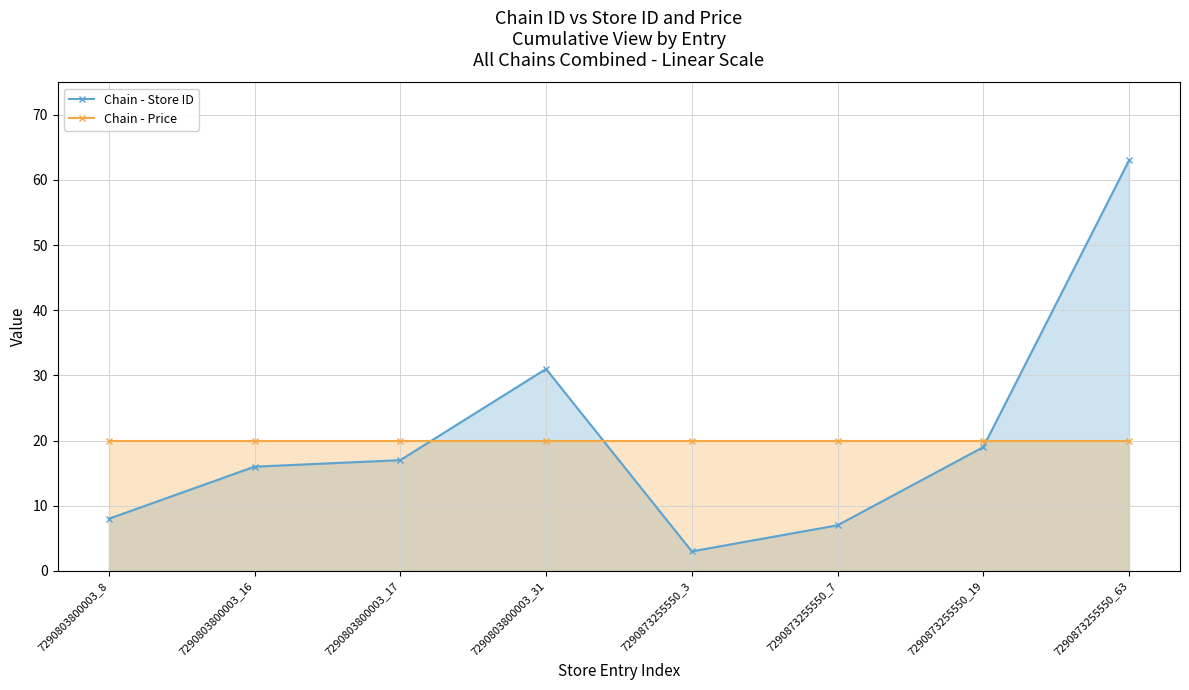

Does the chart have visible grid lines?

Yes